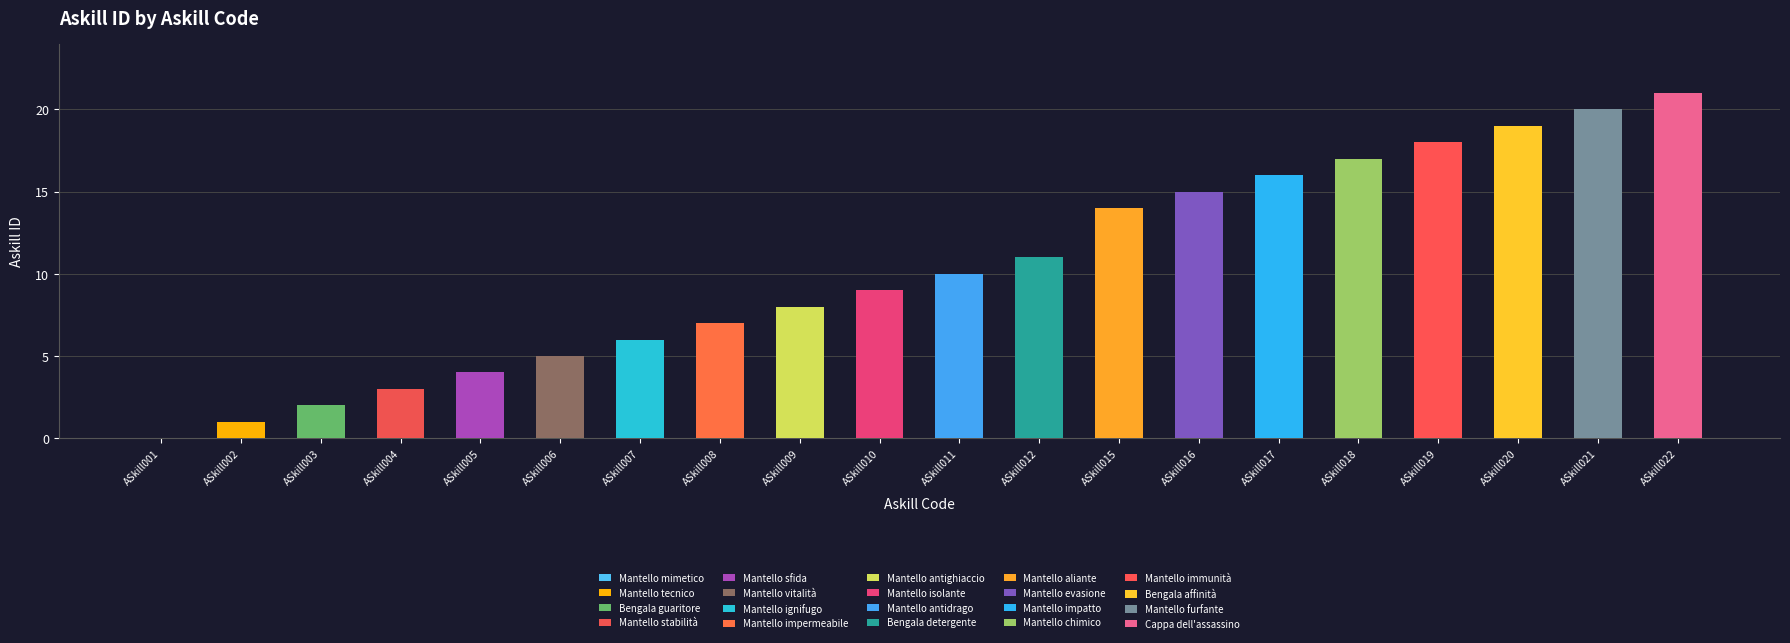

What is the change in value from ASkill010 to ASkill018?

+8